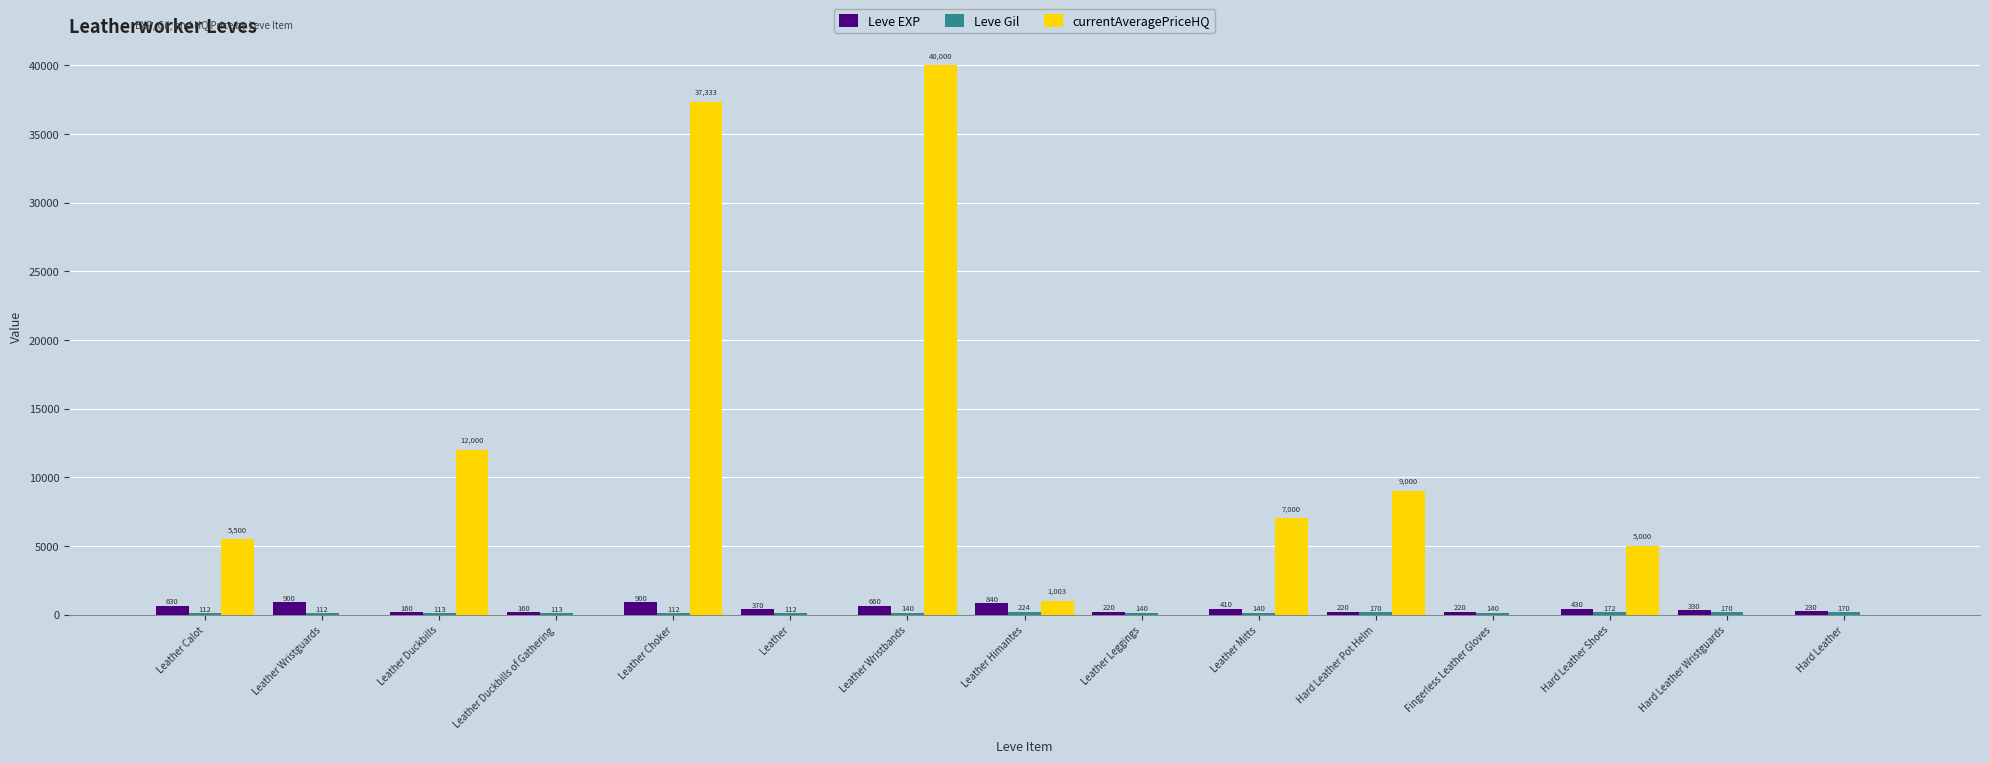

What is the total value across all series at Fingerless Leather Gloves?

360